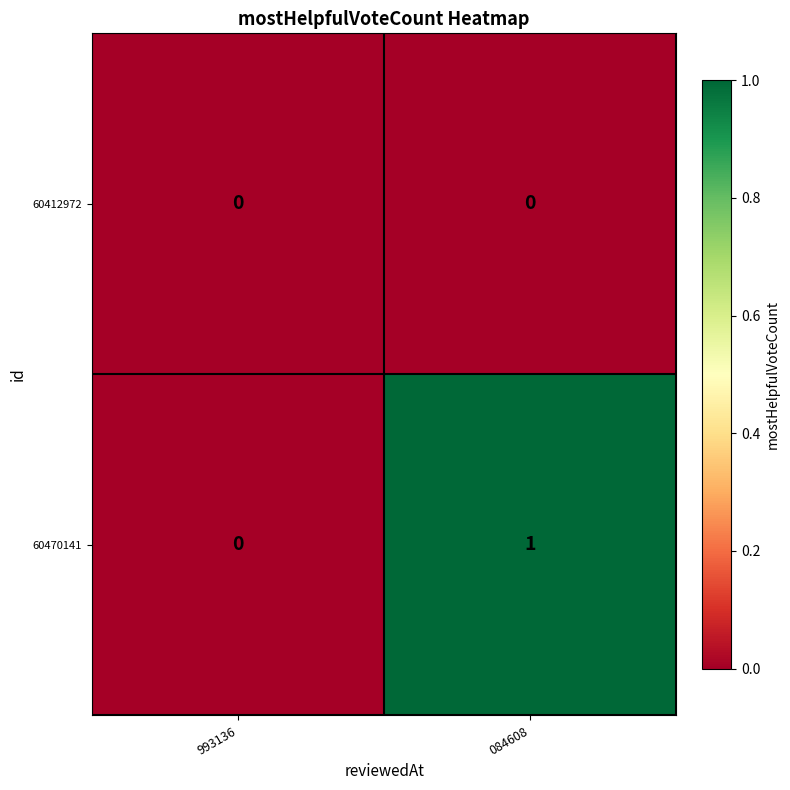

Reading left to right, transcribe all the data shown in this chart.

60412972: 993136=0	084608=0
60470141: 993136=0	084608=1